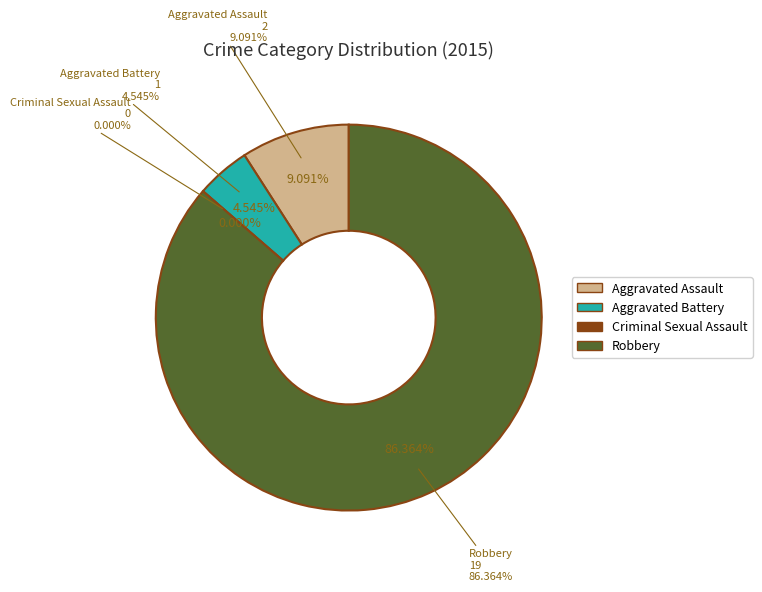

Is it true that Robbery is 74% of the pie?

False